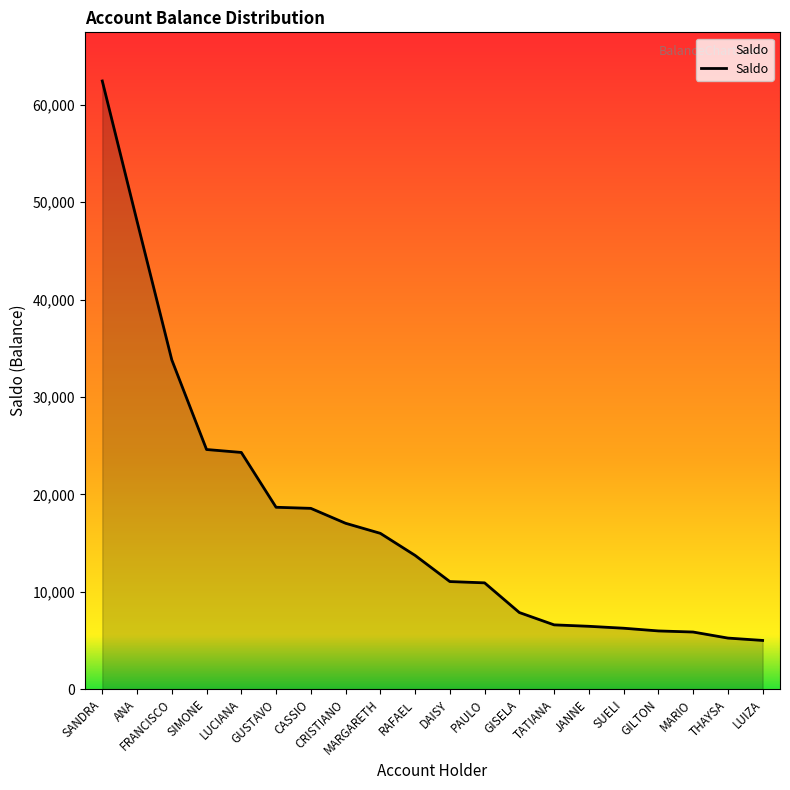

What is the difference between the second highest and minimum values?

43060.0